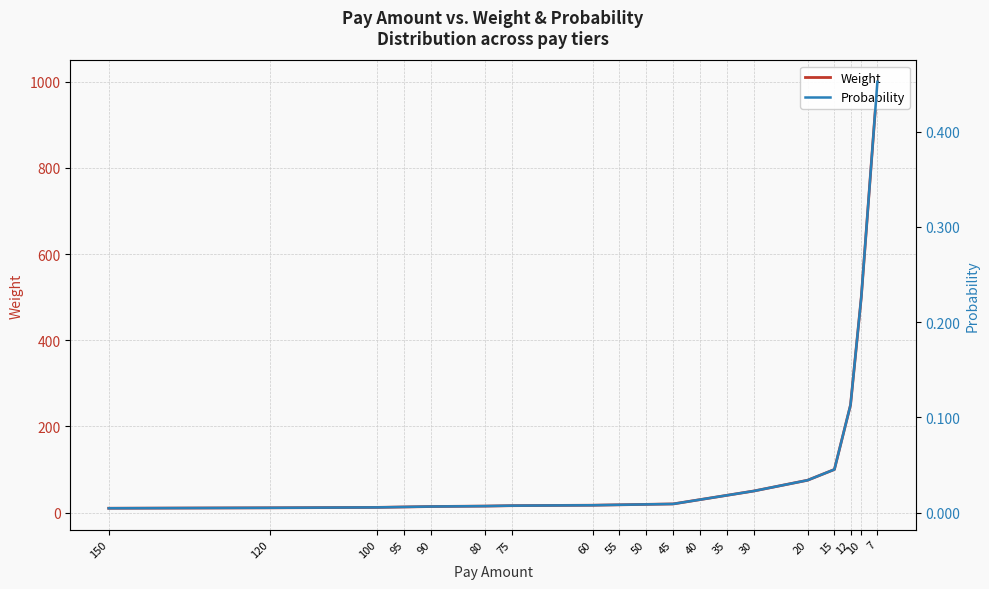

Reading left to right, extract all data points from this chart.

Weight: 10.0	11.0	12.0	13.0	14.0	15.0	16.0	17.0	18.0	19.0	20.0	30.0	40.0	50.0	75.0	100.0	250.0	500.0	1000.0
Probability: 0.0	0.0	0.0	0.0	0.0	0.0	0.0	0.0	0.0	0.0	0.0	0.0	0.0	0.0	0.0	0.0	0.1	0.2	0.5